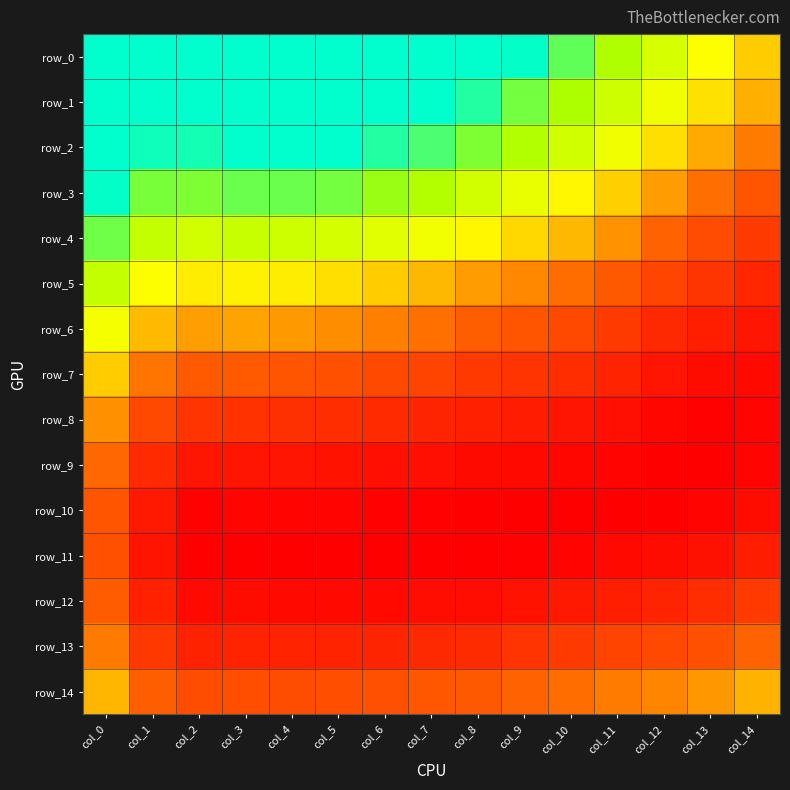

Reading left to right, transcribe all the data shown in this chart.

row_0: 0.2	0.2	0.2	0.2	0.2	0.2	0.2	0.2	0.2	0.2	0.2	0.1	0.1	0.1	0.1
row_1: 0.2	0.2	0.2	0.2	0.2	0.2	0.2	0.2	0.2	0.2	0.1	0.1	0.1	0.1	0.1
row_2: 0.2	0.2	0.2	0.2	0.2	0.2	0.2	0.2	0.2	0.1	0.1	0.1	0.1	0.1	0.1
row_3: 0.2	0.2	0.2	0.2	0.2	0.2	0.1	0.1	0.1	0.1	0.1	0.1	0.1	0.1	0.1
row_4: 0.2	0.1	0.1	0.1	0.1	0.1	0.1	0.1	0.1	0.1	0.1	0.1	0.1	0.0	0.0
row_5: 0.1	0.1	0.1	0.1	0.1	0.1	0.1	0.1	0.1	0.1	0.1	0.1	0.0	0.0	0.0
row_6: 0.1	0.1	0.1	0.1	0.1	0.1	0.1	0.1	0.1	0.1	0.0	0.0	0.0	0.0	0.0
row_7: 0.1	0.1	0.1	0.1	0.0	0.0	0.0	0.0	0.0	0.0	0.0	0.0	0.0	0.0	0.0
row_8: 0.1	0.0	0.0	0.0	0.0	0.0	0.0	0.0	0.0	0.0	0.0	0.0	0.0	0.0	0.0
row_9: 0.1	0.0	0.0	0.0	0.0	0.0	0.0	0.0	0.0	0.0	0.0	0.0	0.0	0.0	0.0
row_10: 0.0	0.0	0.0	0.0	0.0	0.0	0.0	0.0	0.0	0.0	0.0	0.0	0.0	0.0	0.0
row_11: 0.0	0.0	0.0	0.0	0.0	0.0	0.0	0.0	0.0	0.0	0.0	0.0	0.0	0.0	0.0
row_12: 0.1	0.0	0.0	0.0	0.0	0.0	0.0	0.0	0.0	0.0	0.0	0.0	0.0	0.0	0.0
row_13: 0.1	0.0	0.0	0.0	0.0	0.0	0.0	0.0	0.0	0.0	0.0	0.0	0.0	0.0	0.1
row_14: 0.1	0.1	0.0	0.0	0.0	0.0	0.0	0.1	0.1	0.1	0.1	0.1	0.1	0.1	0.1